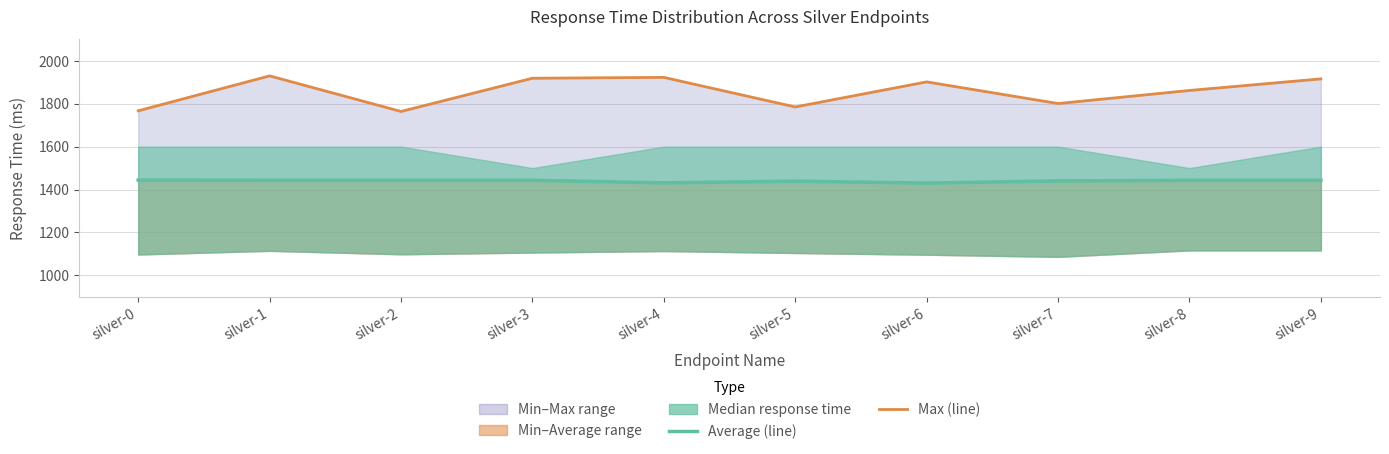

Reading left to right, list all the values displayed in this chart.

Max response time: silver-0=1767	silver-1=1930	silver-2=1764	silver-3=1919	silver-4=1923	silver-5=1785	silver-6=1902	silver-7=1801	silver-8=1862	silver-9=1916
Average response time: silver-0=1444	silver-1=1443	silver-2=1443	silver-3=1443	silver-4=1431	silver-5=1439	silver-6=1430	silver-7=1440	silver-8=1443	silver-9=1443